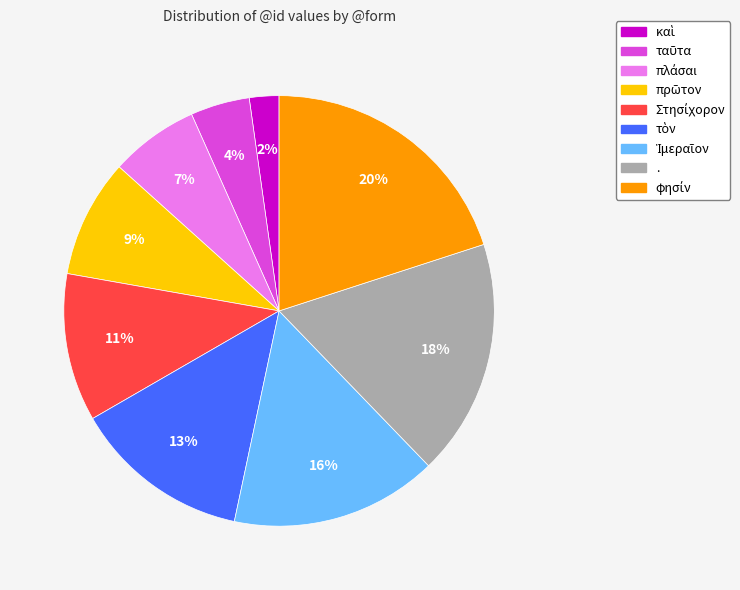

Is there a majority slice in this chart?

No